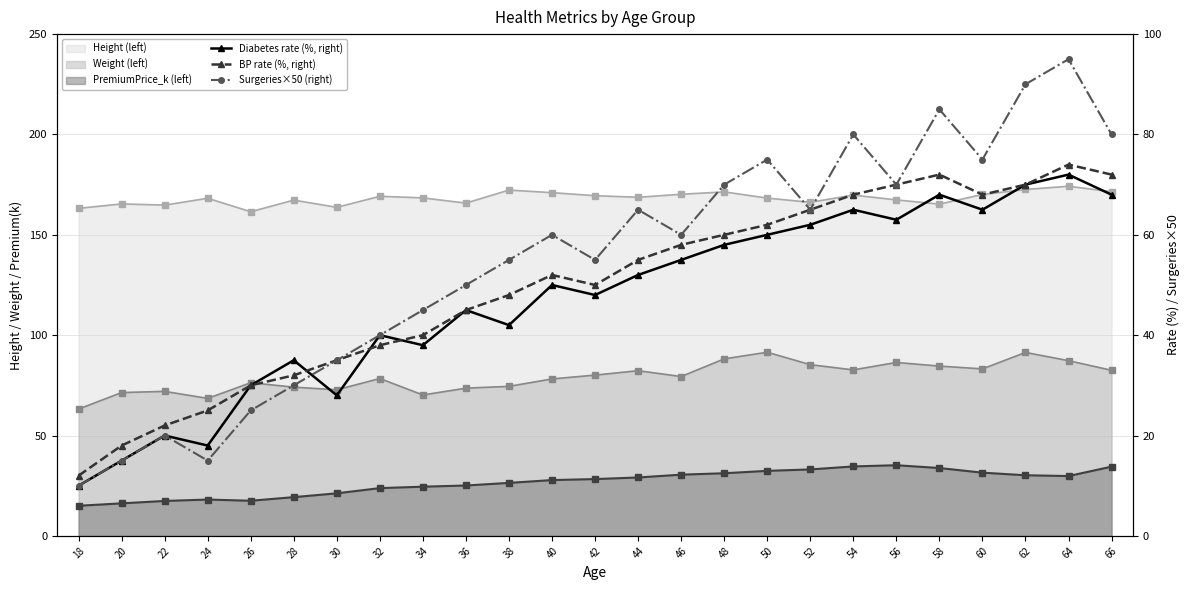

Is it true that BP rate (%, right) equals 72.0 at 58?

True